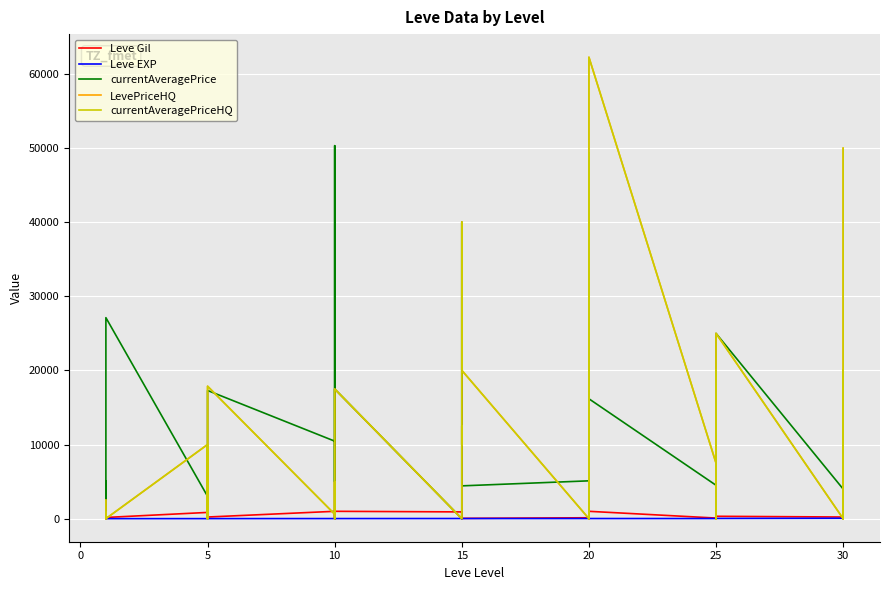

What is the difference between the maximum and second lowest values in the LevePriceHQ series?

62280.0